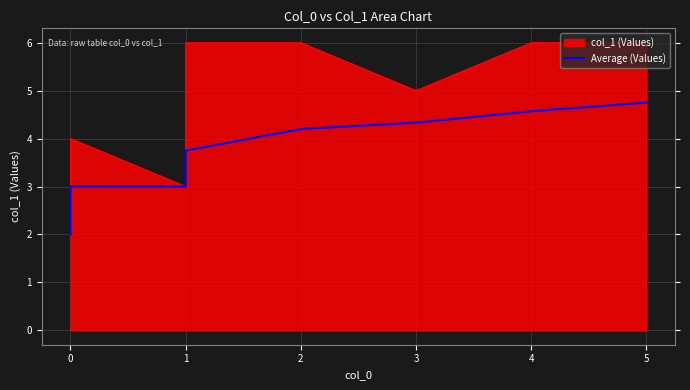

True or false: there are more than 0 points higher than both neighbors.

False